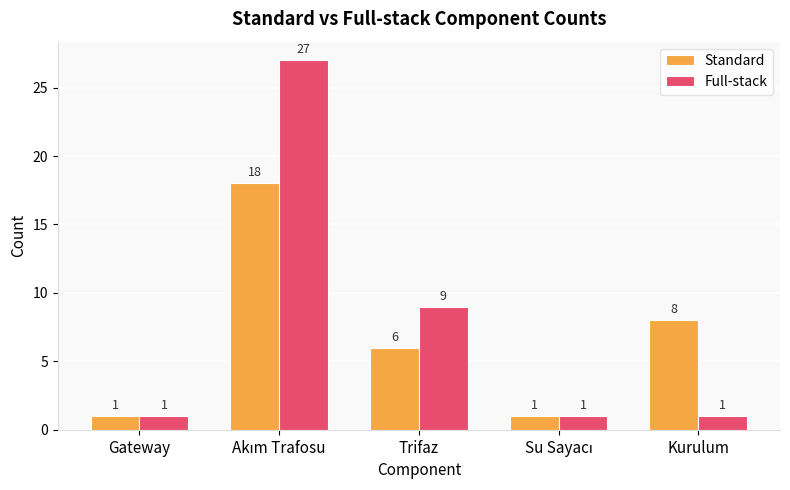

What is the greatest value displayed?

27